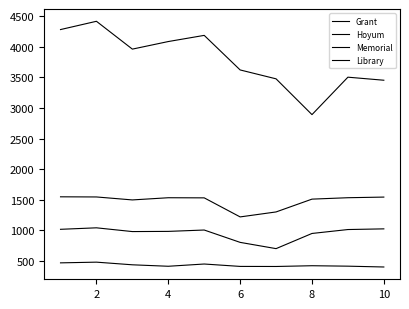

Does the chart have visible grid lines?

No